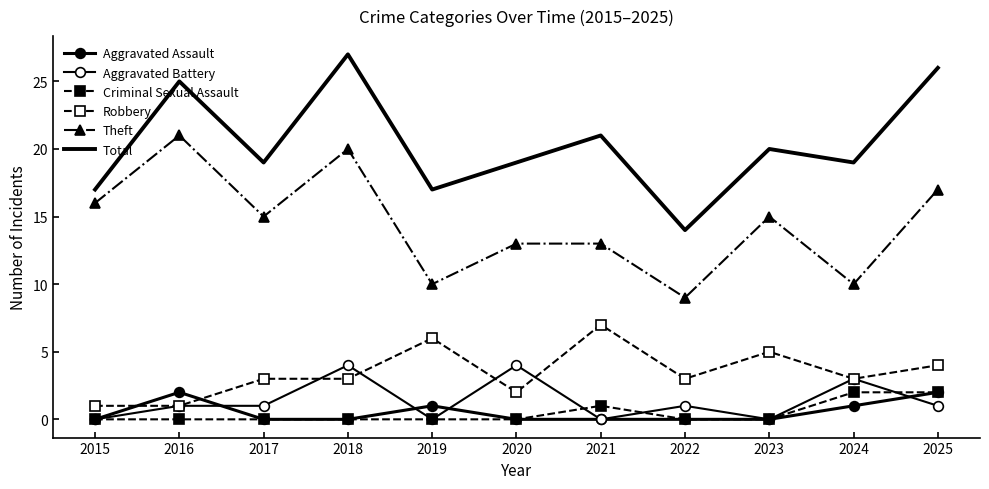

At 2025, list the series in order from largest to smallest.

Total, Theft, Robbery, Aggravated Assault, Criminal Sexual Assault, Aggravated Battery